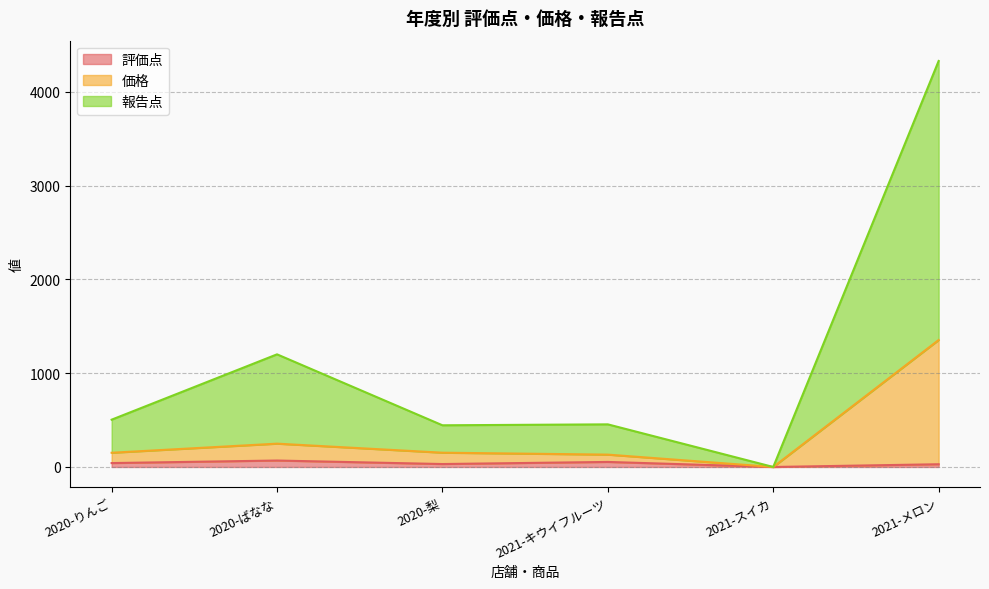

At which label is 価格 closest to 677?

2020-ばなな